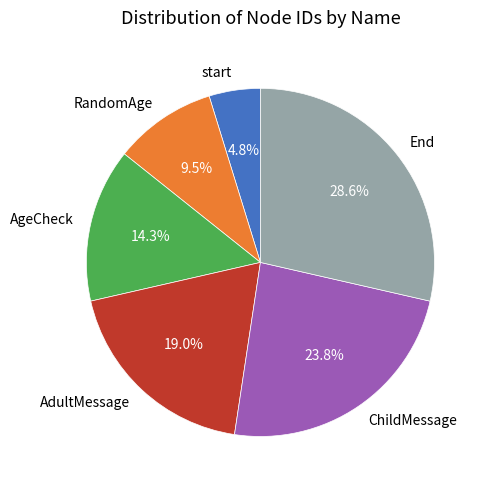

Which category has the biggest portion of the pie?

End